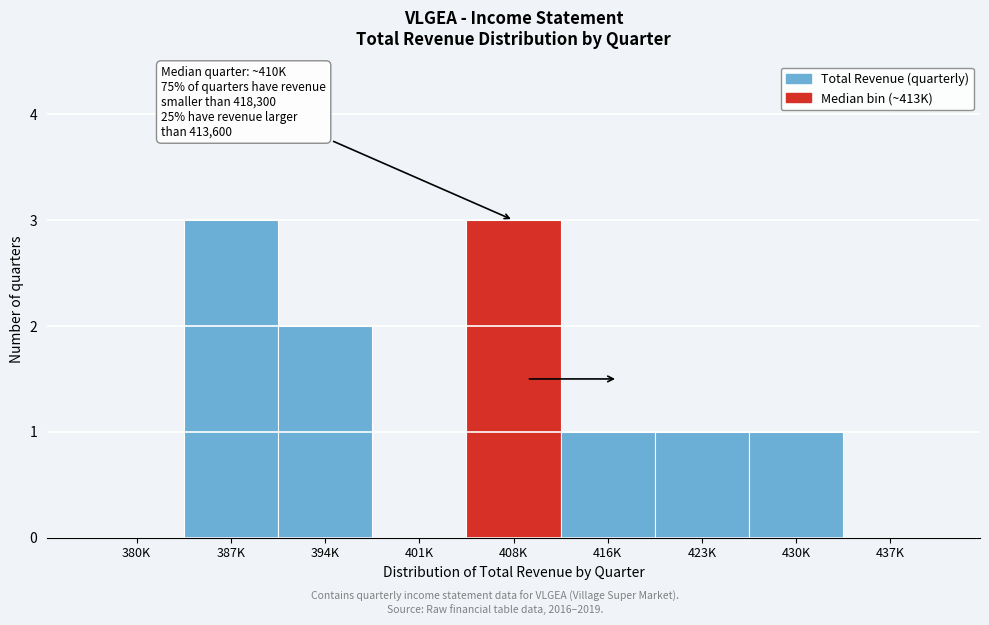

Reading right to left, transcribe all the data shown in this chart.

437K=0	430K=1	423K=1	416K=1	408K=3	401K=0	394K=2	387K=3	380K=0